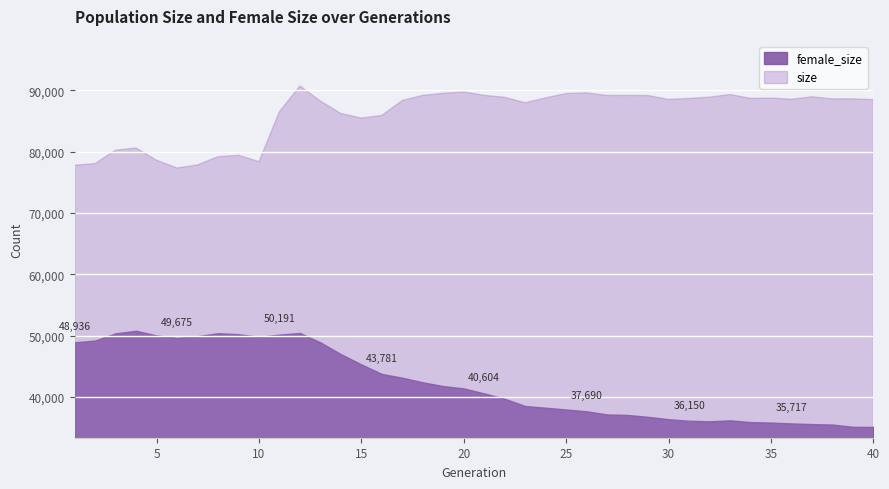

Which category has the lowest value across all series?

40